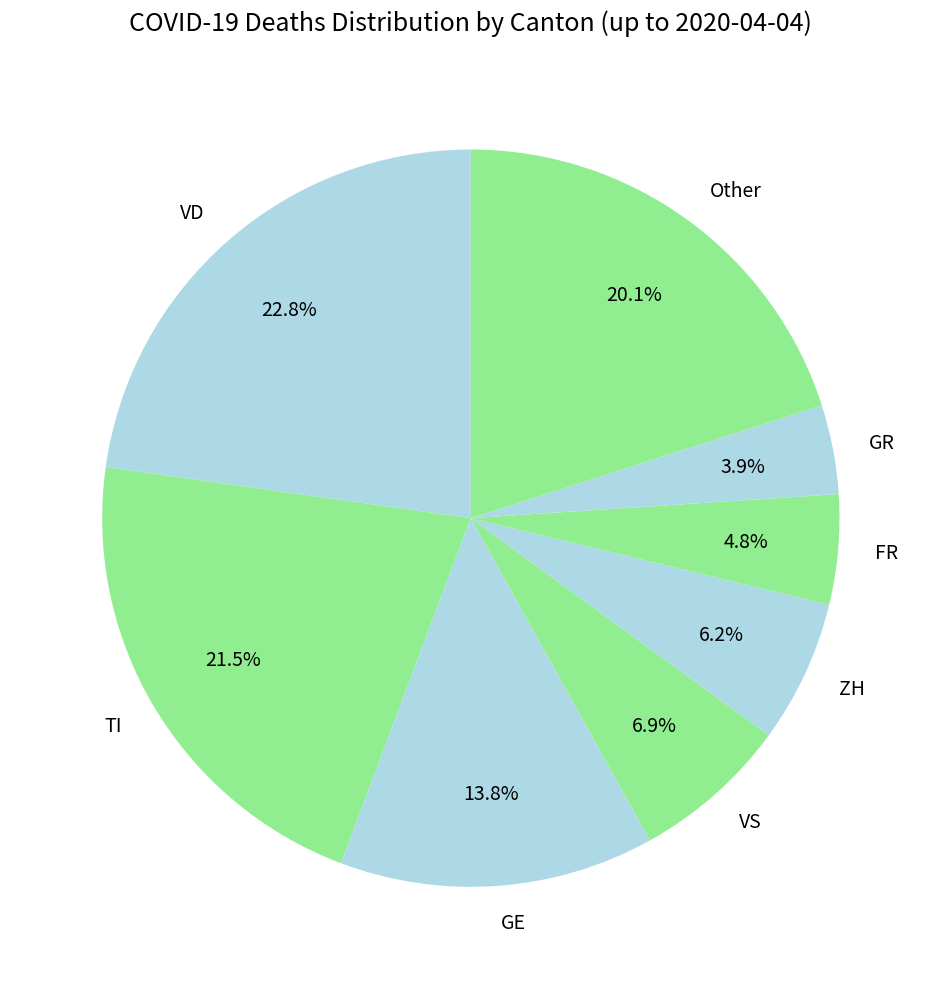

To the nearest percent, what is the difference between the largest and smallest slice percentages?

19%